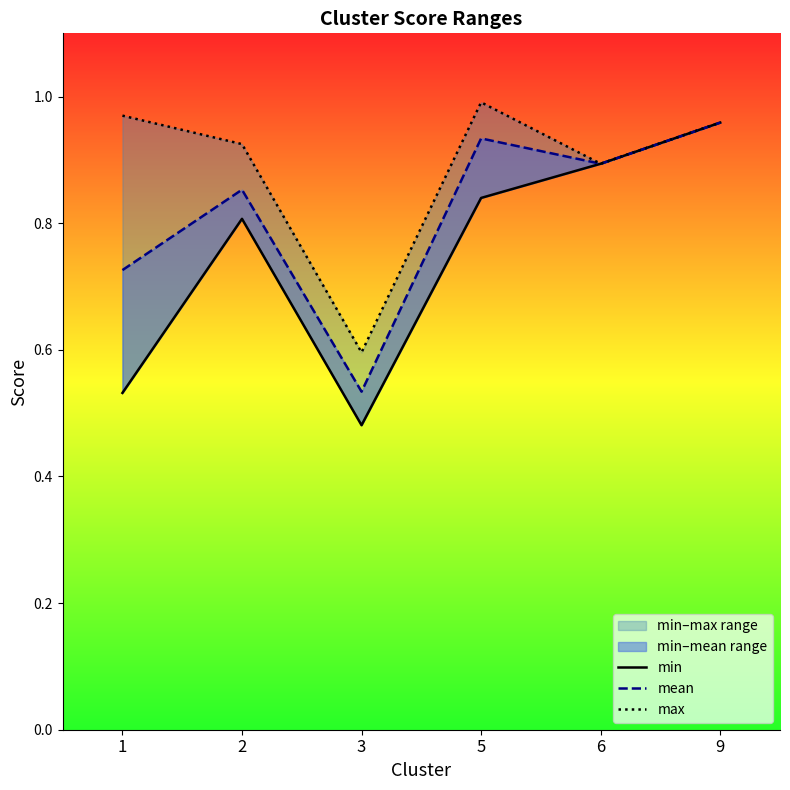

What is the sum of the mean values at 2 and 3?

1.4